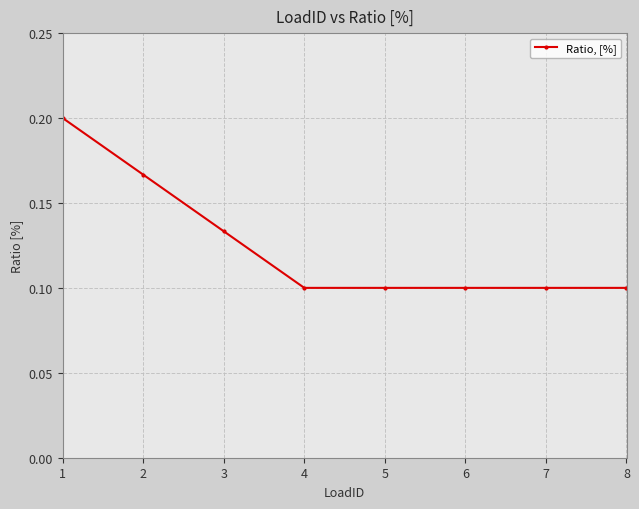

How many values are between 0 and 1?

8